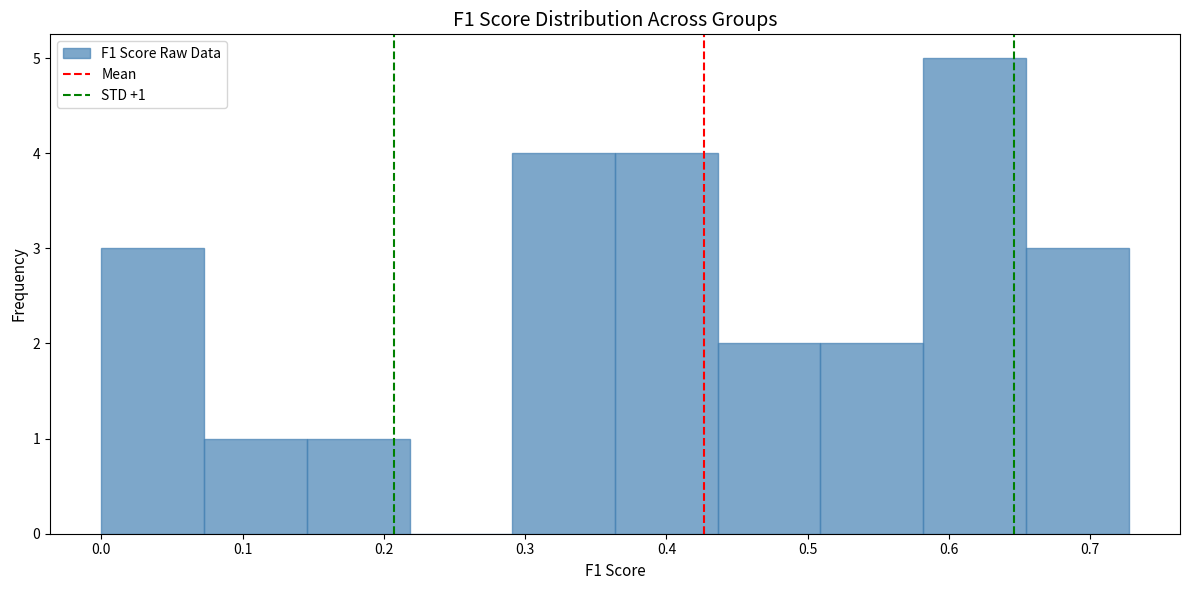

Over which range of the x-axis is the bar tallest?

0.58 to 0.65